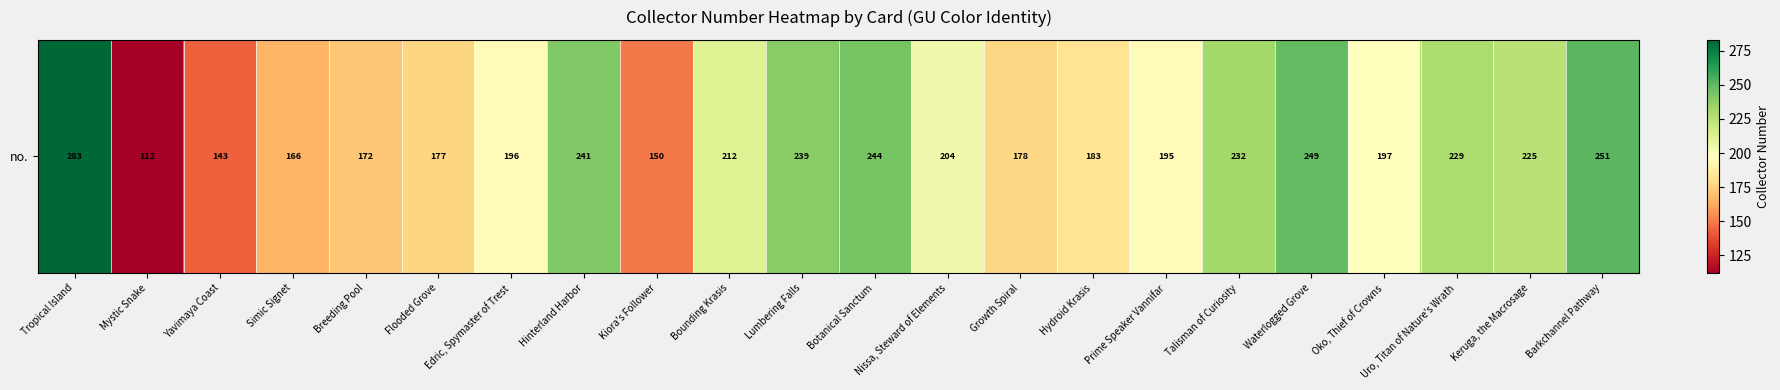

What is the difference between the second highest and minimum values?

139